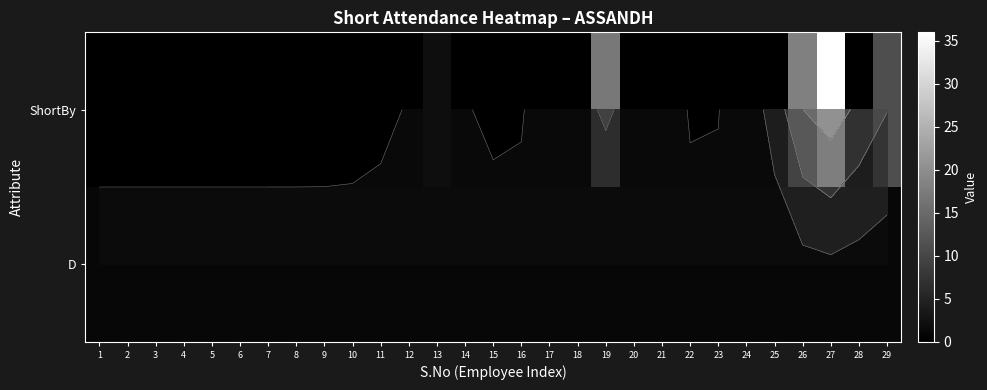

The D series shows 1 at 15. True or false?

False